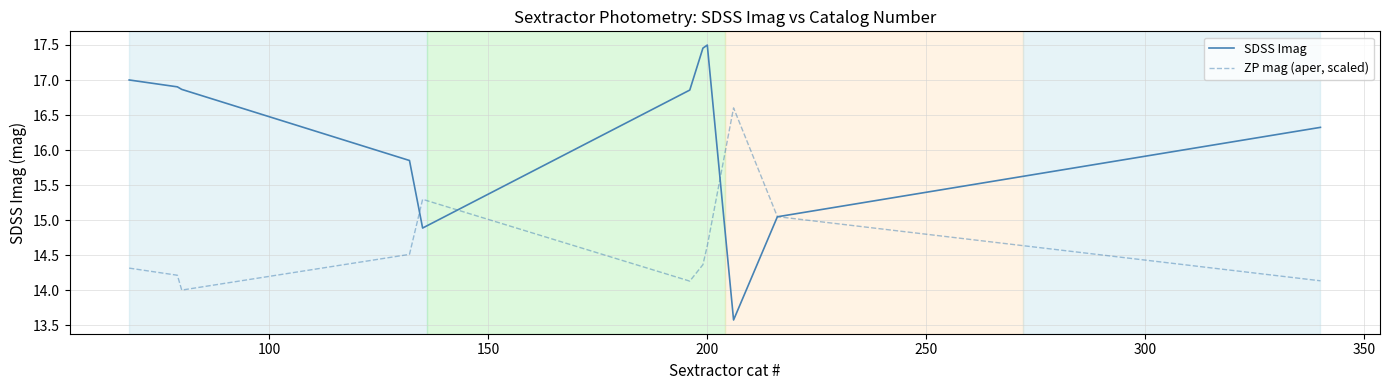

What is the minimum value for ZP mag (aper, scaled)?

14.0